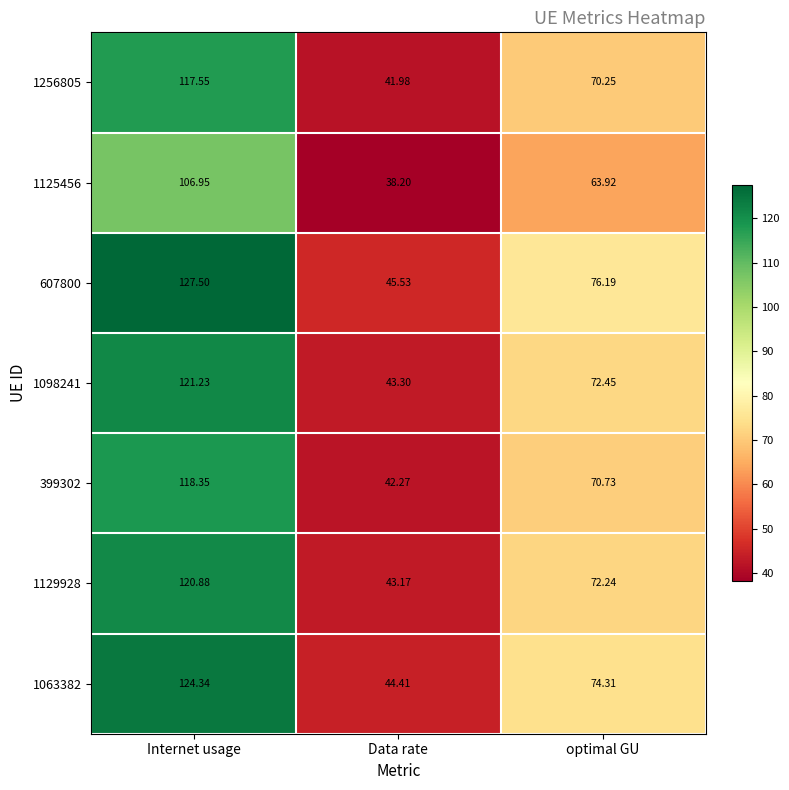

Is the value of 1098241 at Data rate greater than the value of 1125456 at Internet usage?

No